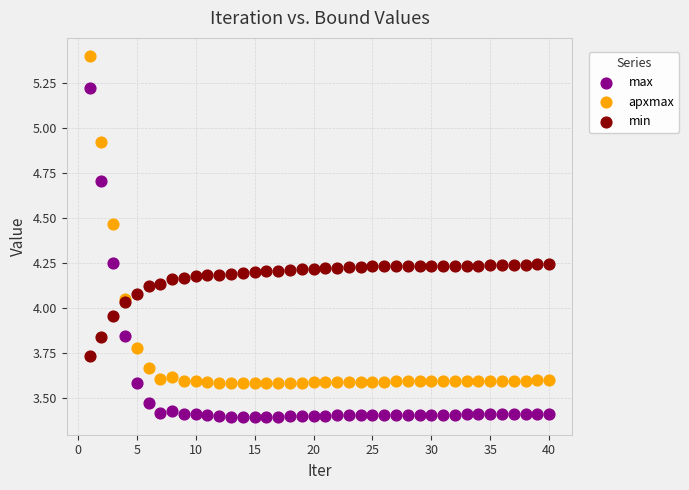

Which series contains the lowest Y value?

max